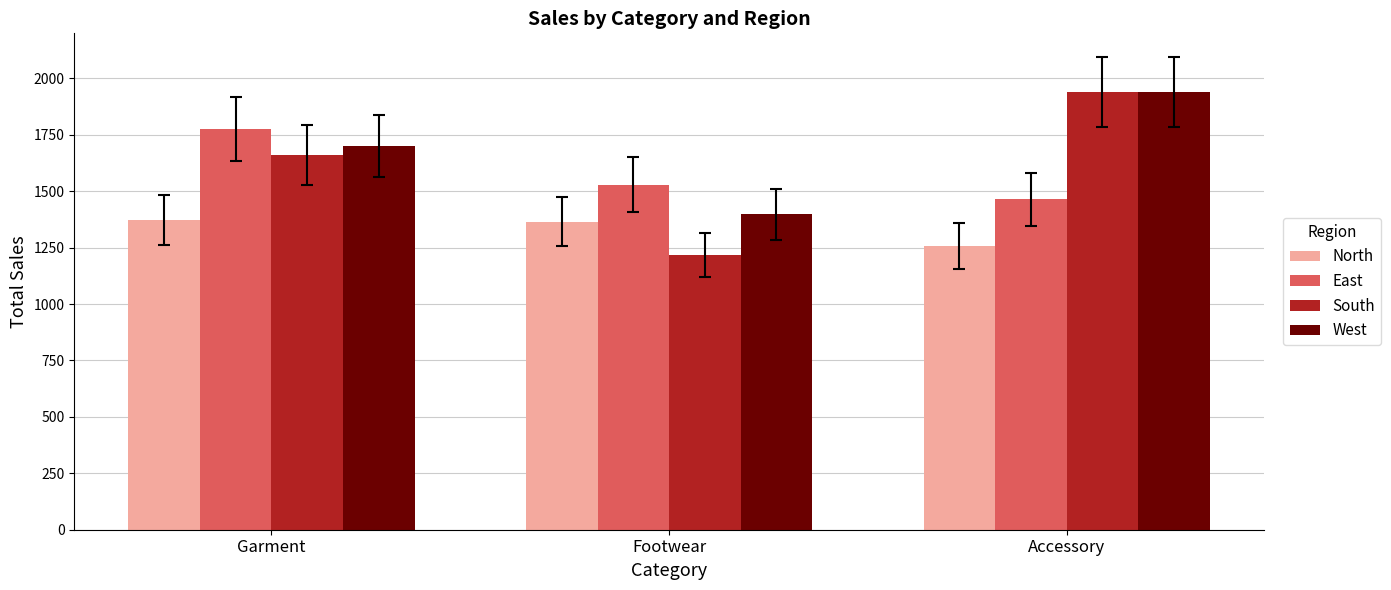

Where is North nearest to the value 1316?

Footwear